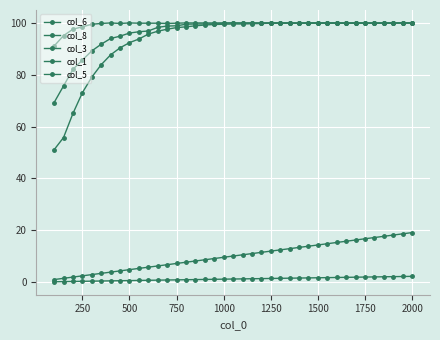

Does the chart display data point markers on the line(s)?

Yes